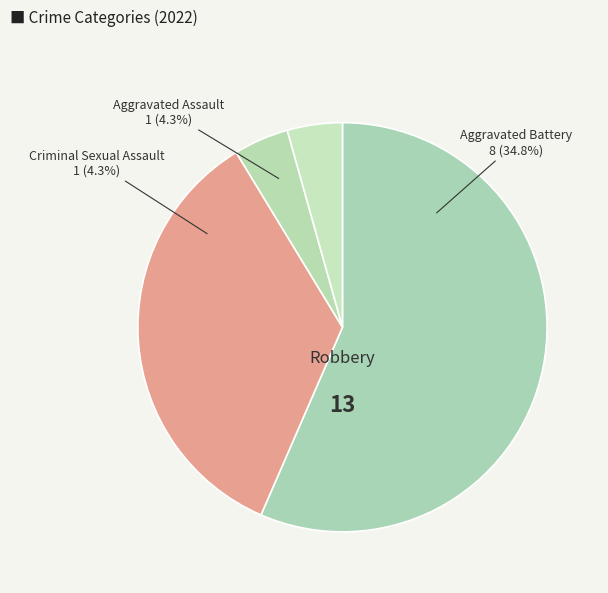

What is the change in value from Robbery to Aggravated Battery?

-5